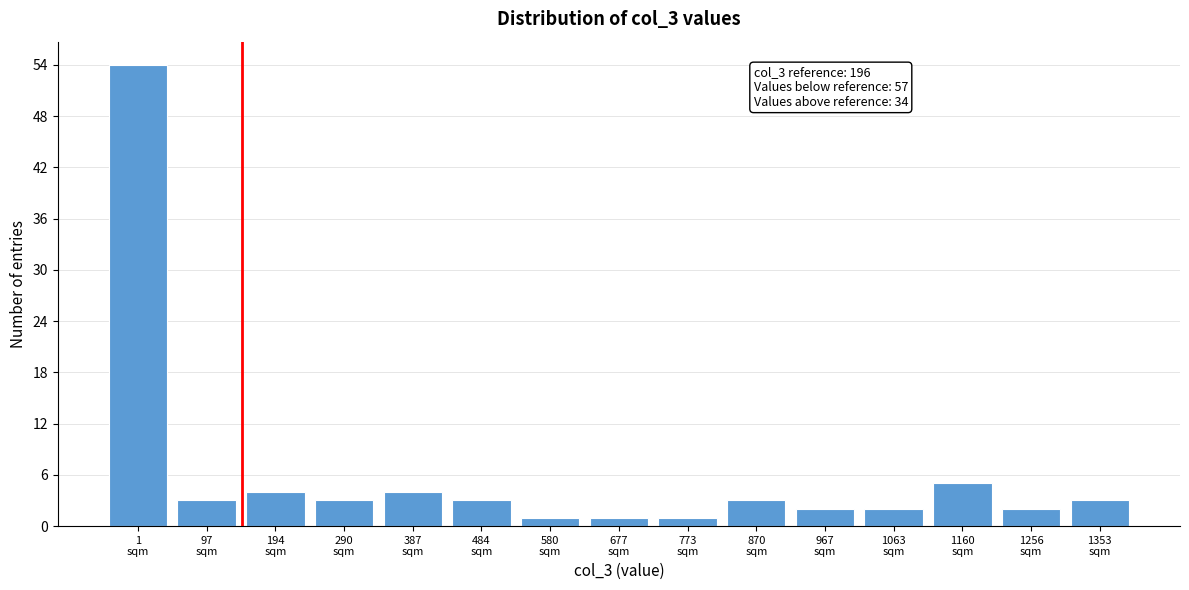

Reading left to right, transcribe all the data shown in this chart.

54	3	4	3	4	3	1	1	1	3	2	2	5	2	3